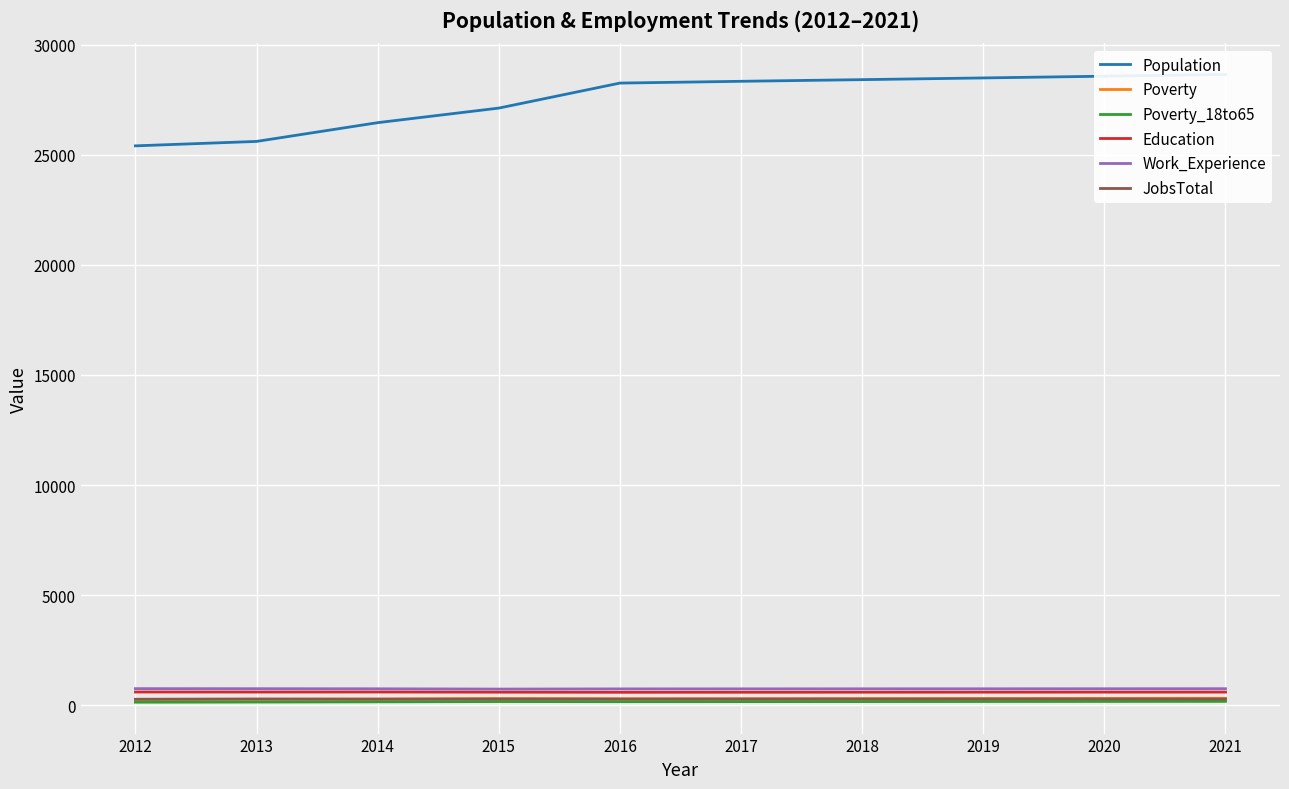

At how many categories does at least one series exceed 5645?

10